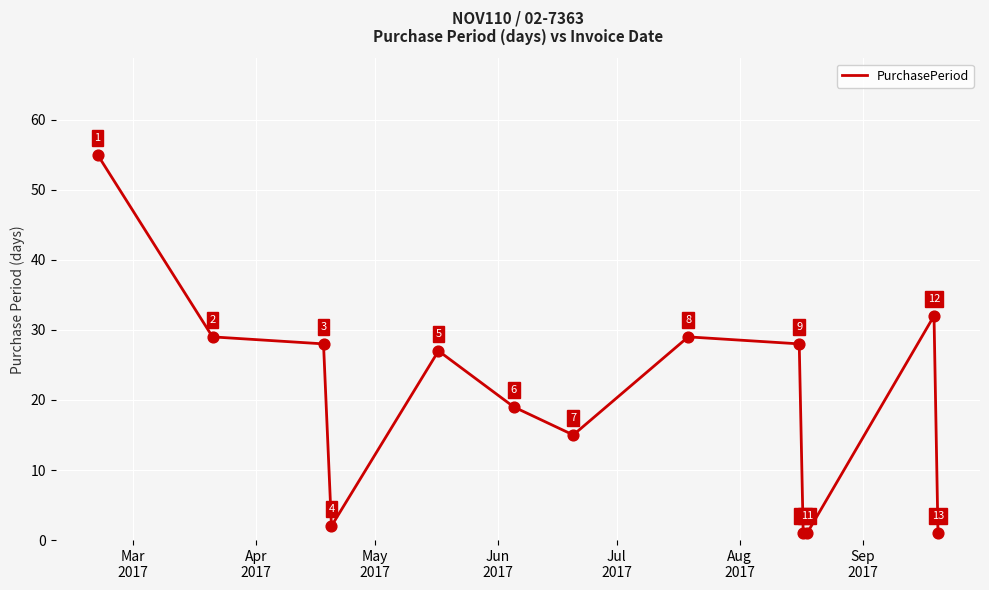

What is the greatest value displayed?

55